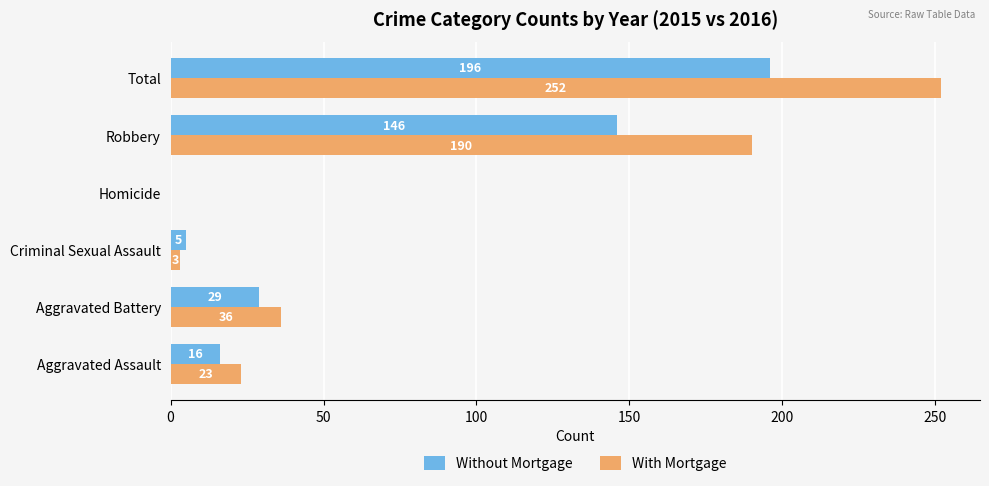

What is the approximate value of With Mortgage at Total, to the nearest 10?

250